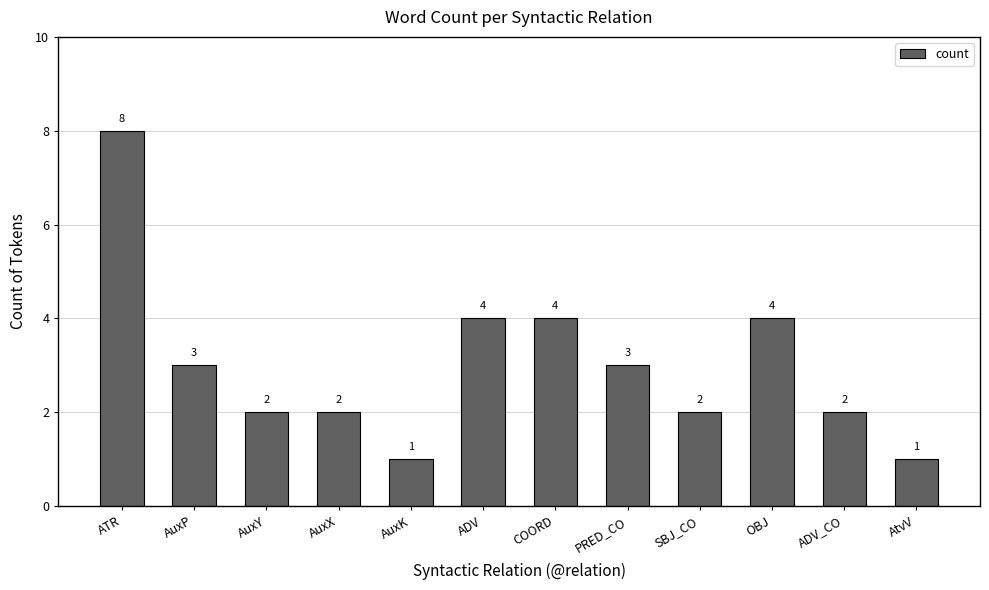

Count the number of categories in the chart.

12